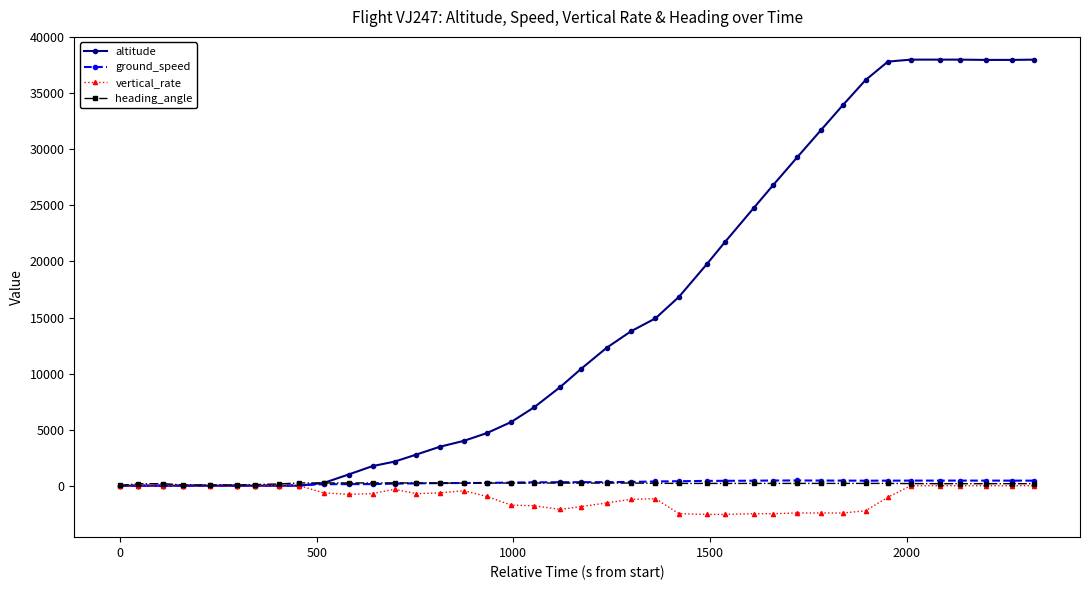

Which series has the largest total across all categories?

altitude